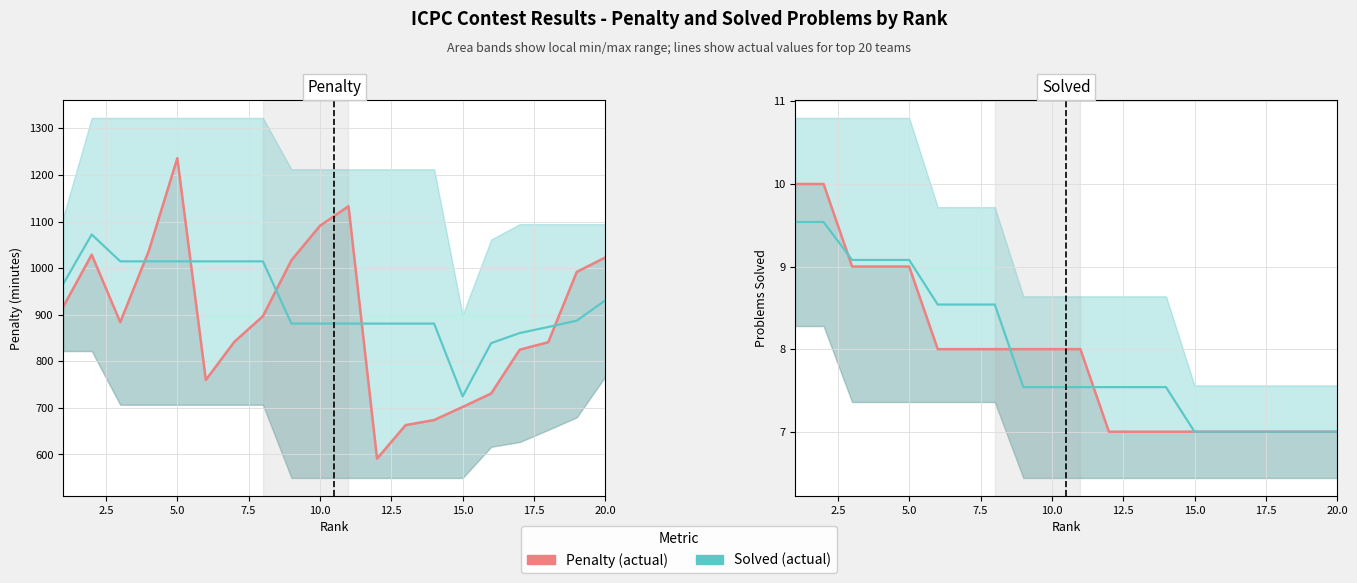

Is it true that Penalty equals 548.2 at 20.0?

False